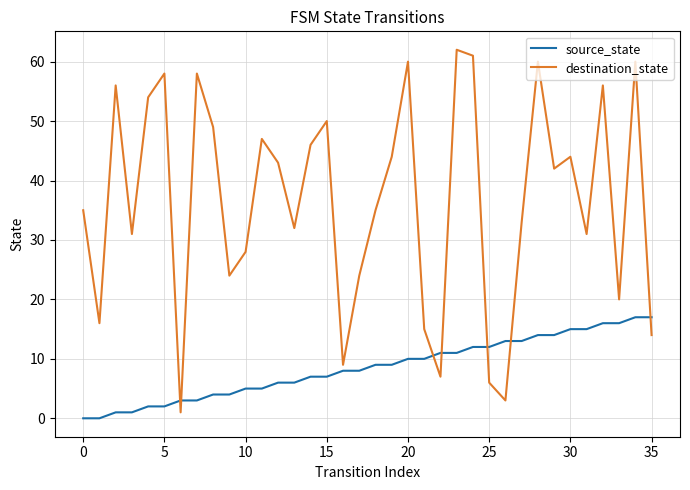

What is the difference between the maximum and minimum values in the destination_state series?

61